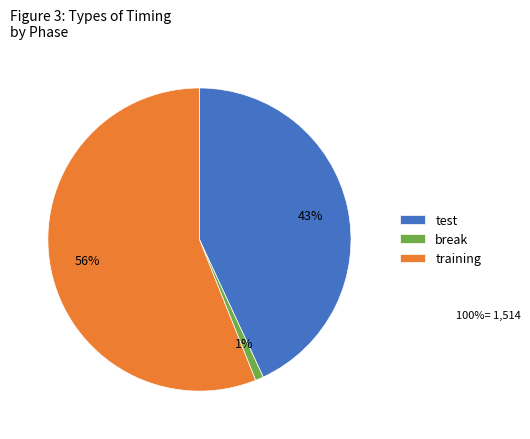

How many slices are in this pie chart?

3